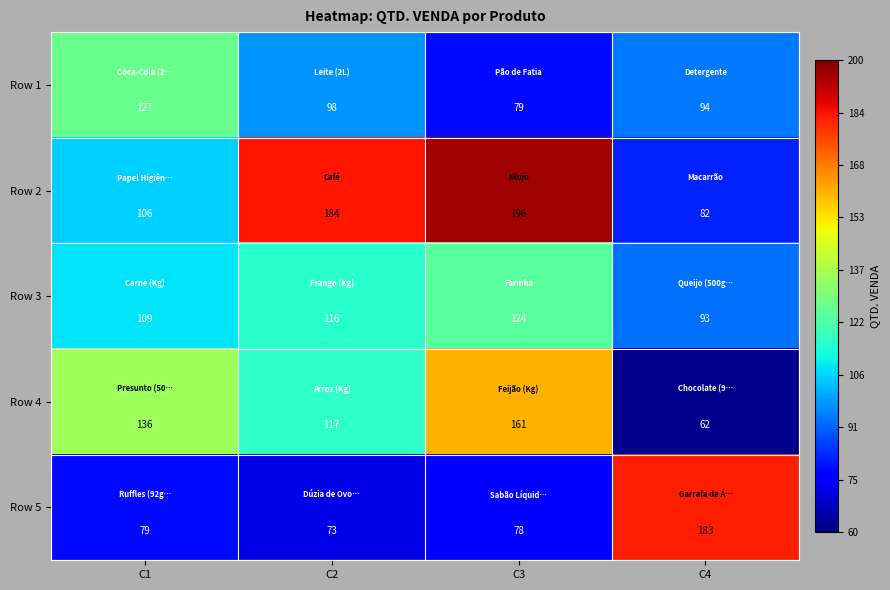

Is it true that Row 2 equals 331 at C2?

False